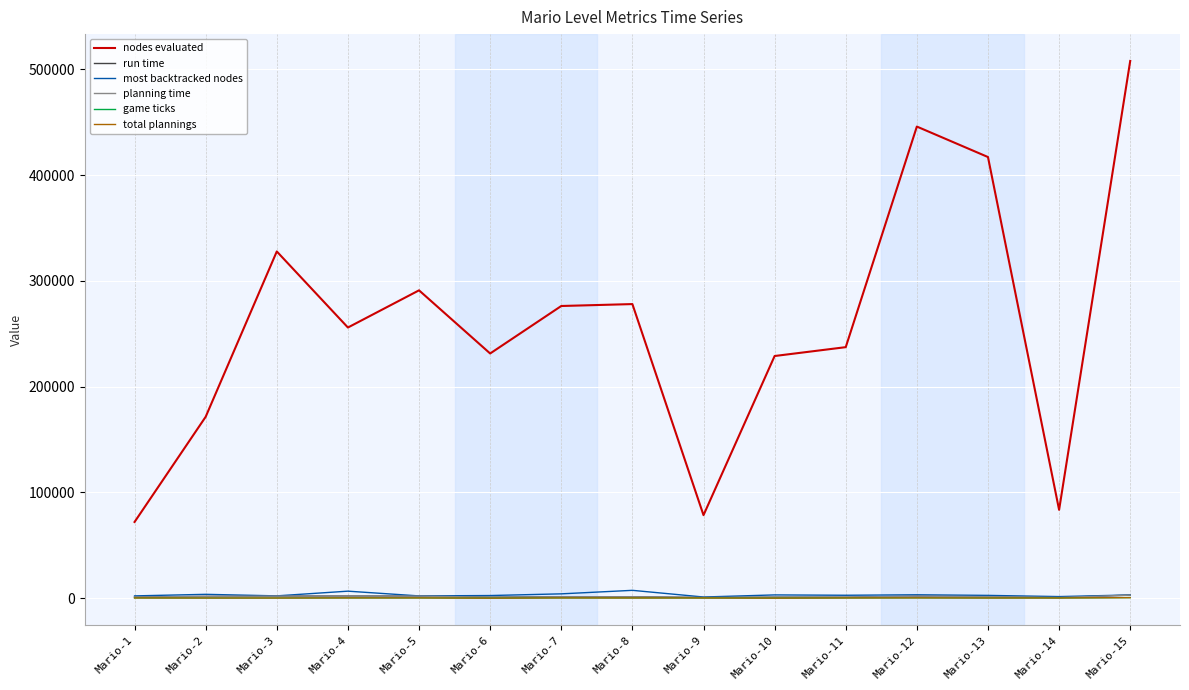

Where does the game ticks series first go above 315?

Mario-1